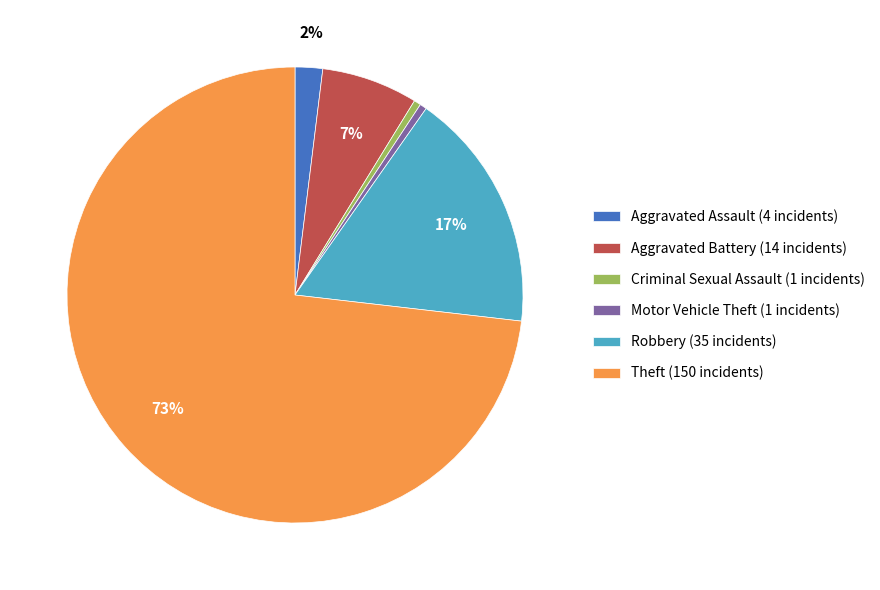

Count the number of slices in the pie.

6